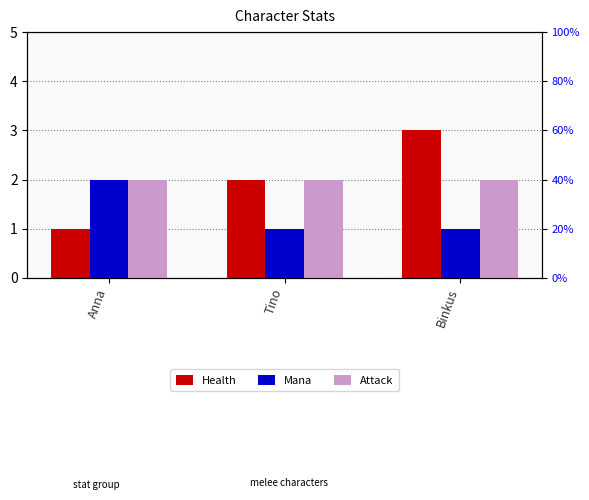

List the series in order of their peak value, highest first.

Health, Mana, Attack